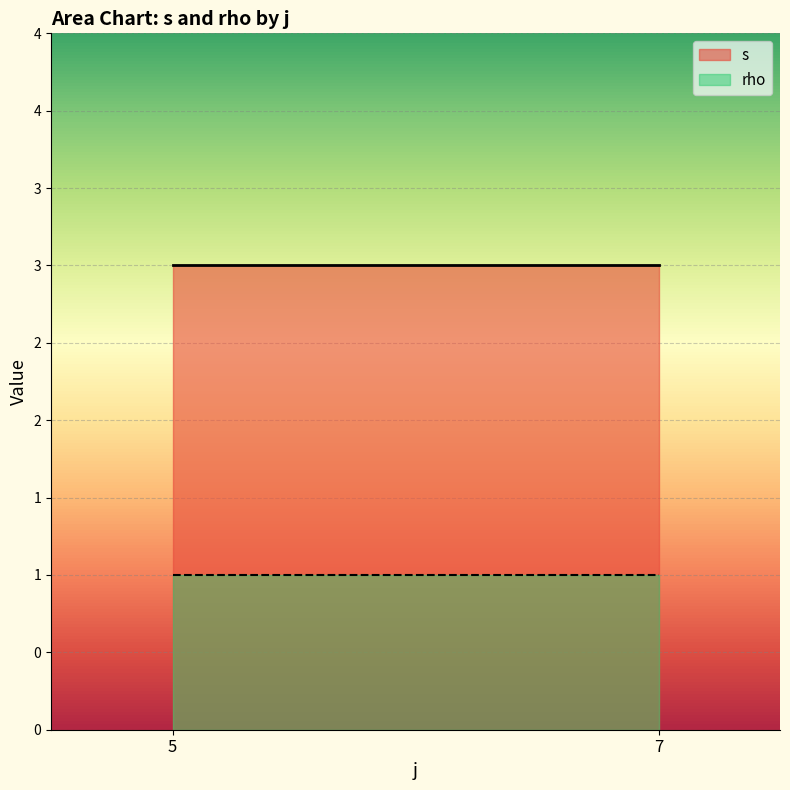

True or false: s and rho cross at least once.

False